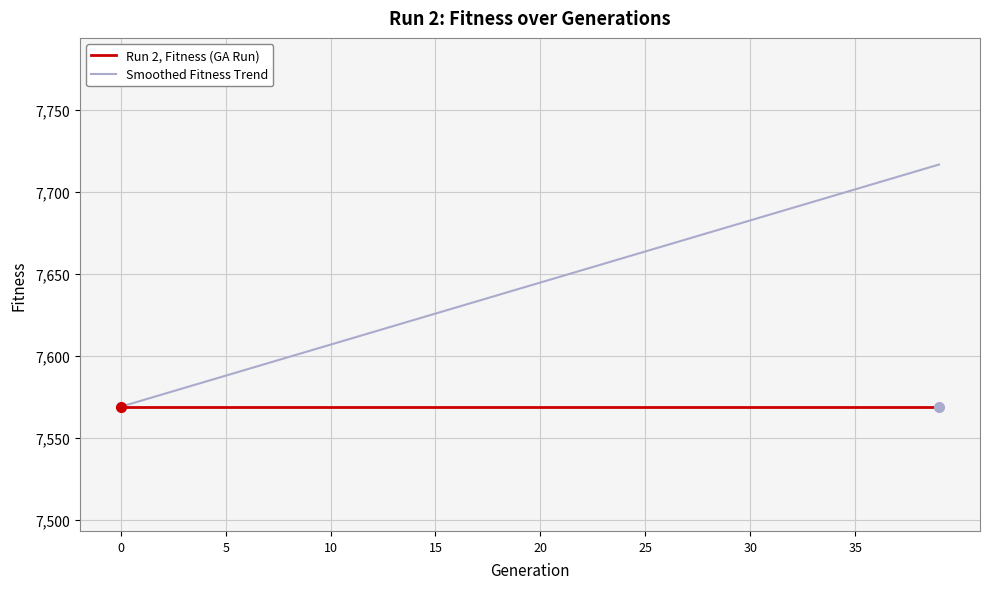

Which series has the widest spread of values?

Smoothed Fitness Trend